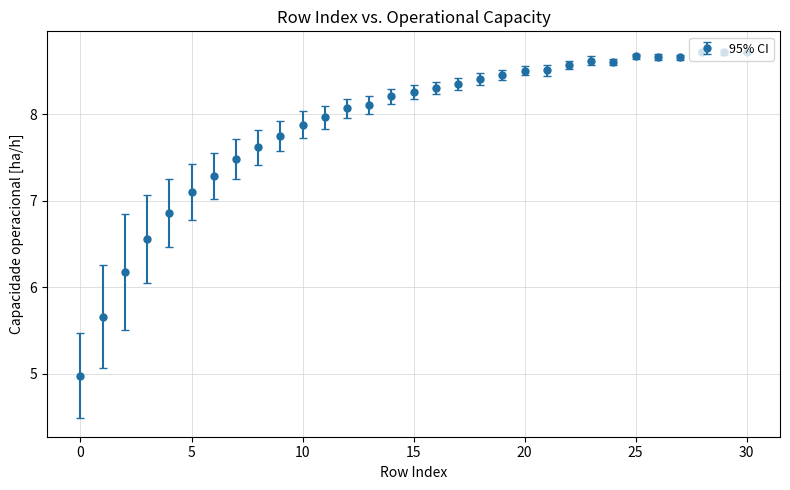

What is the smallest value displayed?

5.0